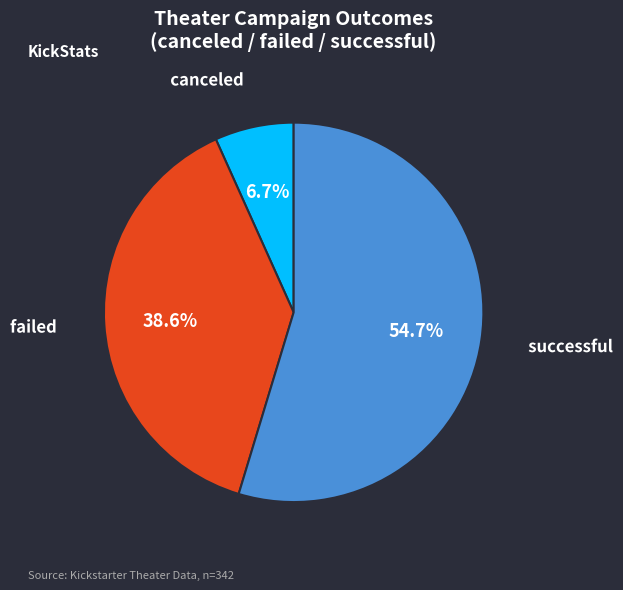

Which slice is the smallest?

canceled